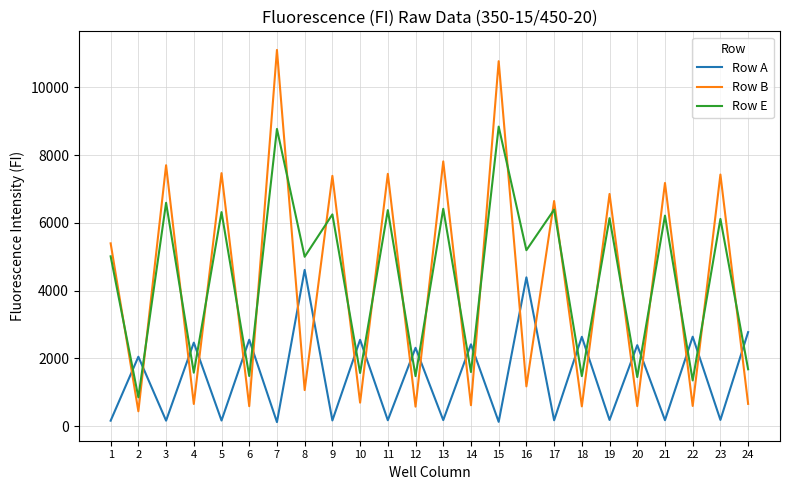

Does the chart have visible grid lines?

Yes